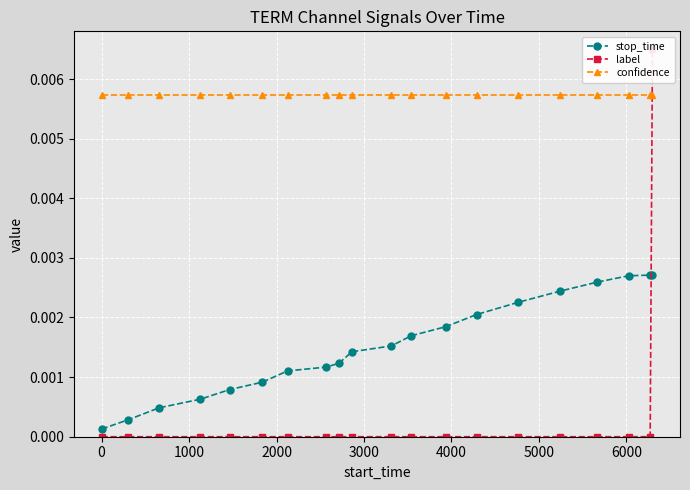

Rank the series by their maximum value, from highest to lowest.

label, confidence, stop_time